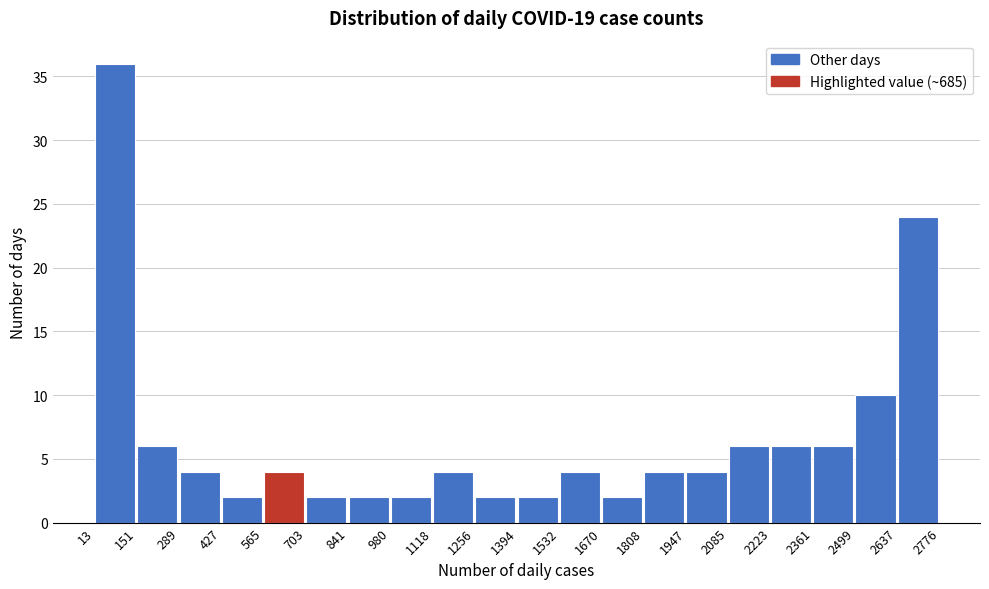

Over which range of the x-axis is the bar tallest?

13 to 151